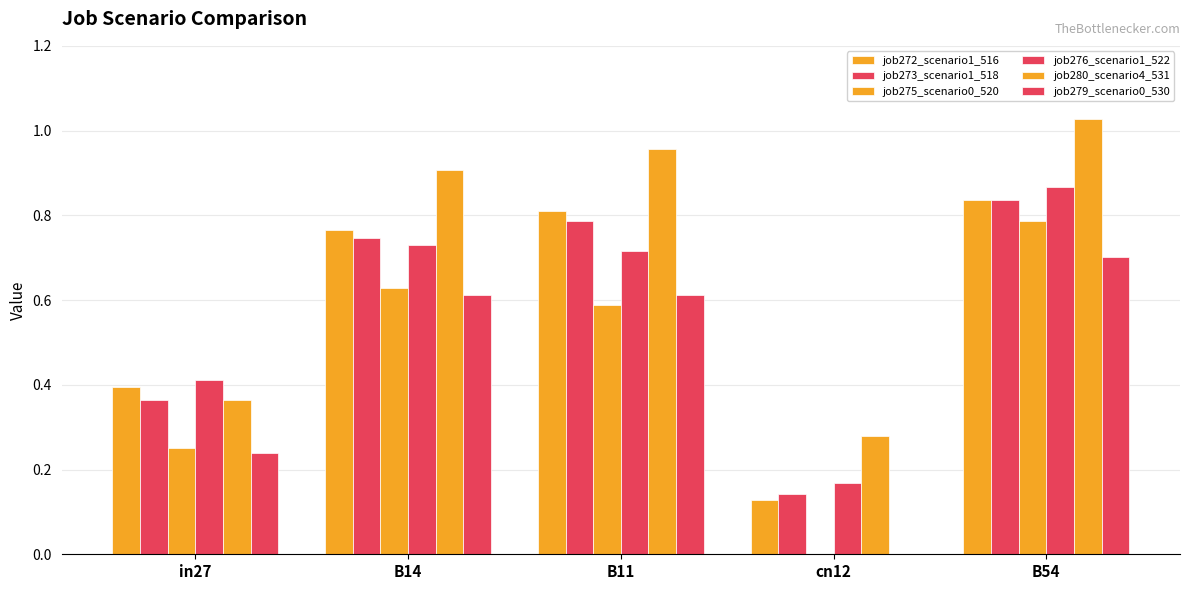

Which series has the widest spread of values?

job275_scenario0_520